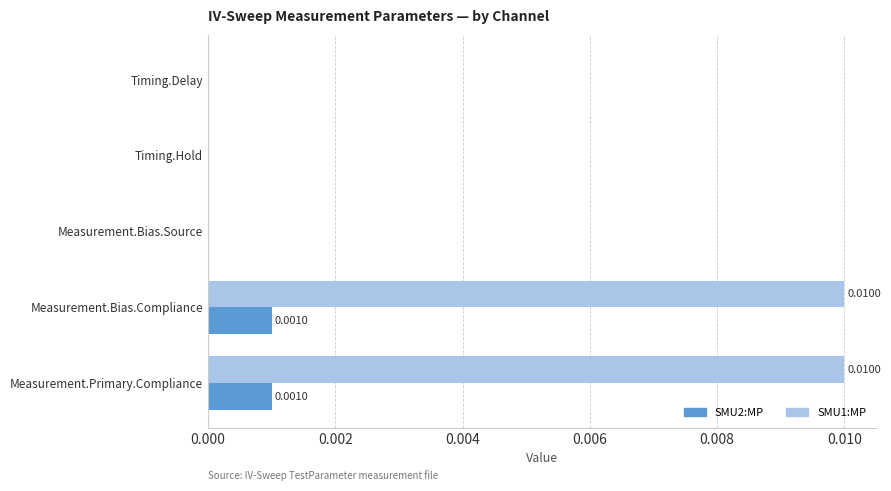

Which series has the largest total across all categories?

SMU1:MP